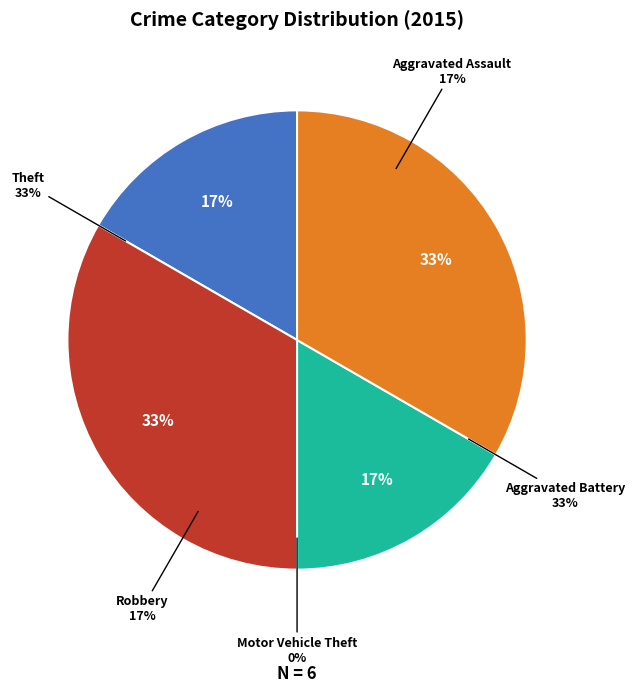

How many slices are in this pie chart?

5